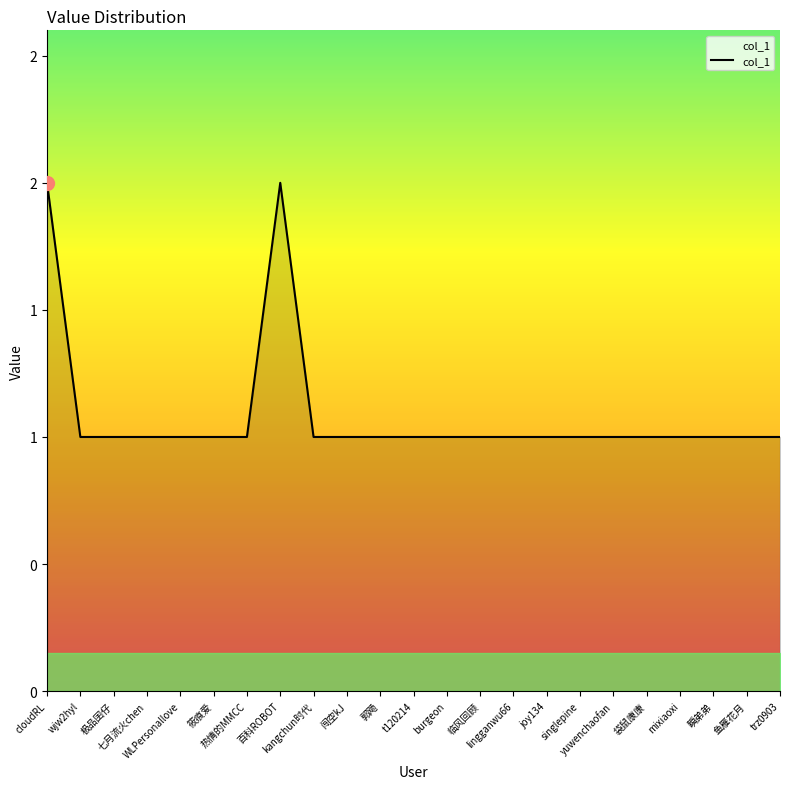

Does the chart display data point markers on the line(s)?

No